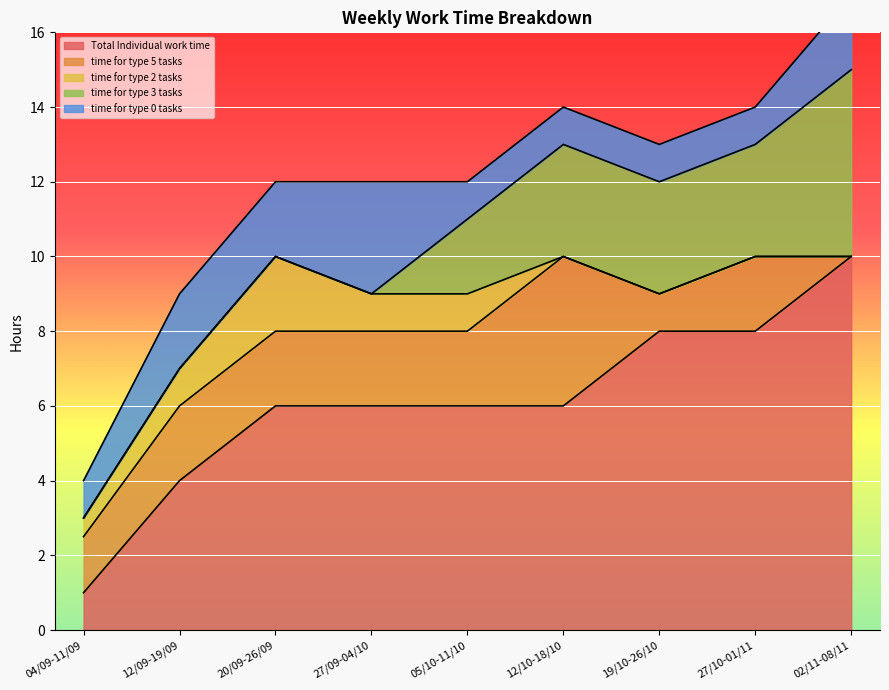

List the labels in order of Total Individual work time value, smallest first.

04/09-11/09, 12/09-19/09, 20/09-26/09, 27/09-04/10, 05/10-11/10, 12/10-18/10, 19/10-26/10, 27/10-01/11, 02/11-08/11